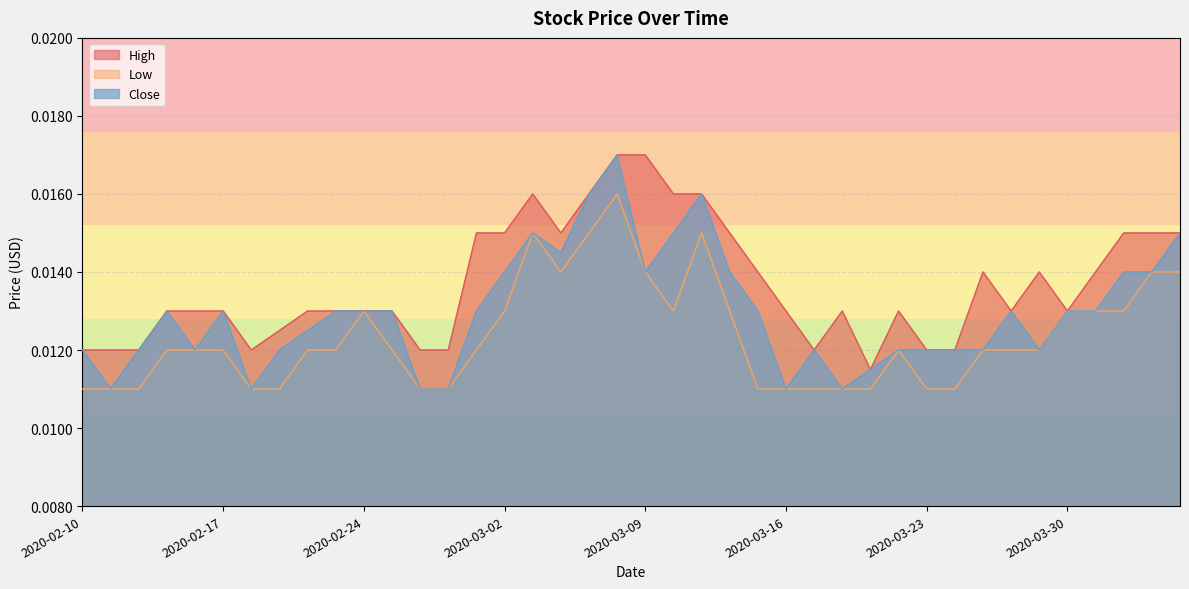

List the series in order of their peak value, highest first.

High, Close, Low